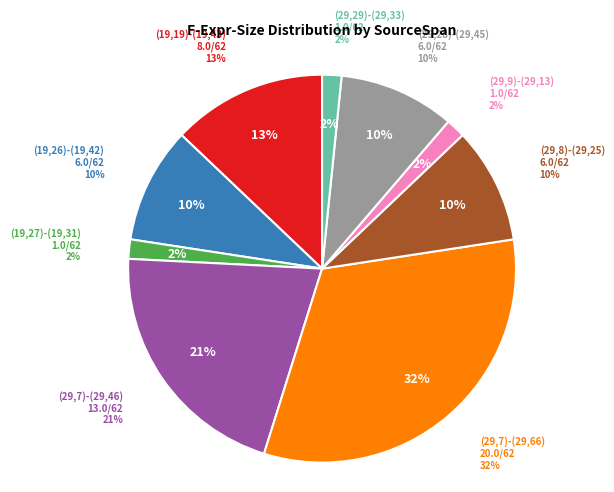

Which slice is the largest?

(29,7)-(29,66)